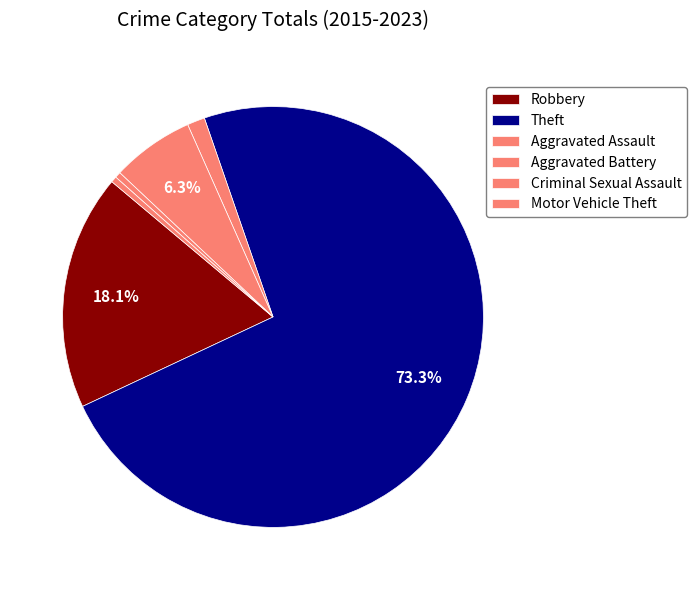

How many slices are in this pie chart?

6